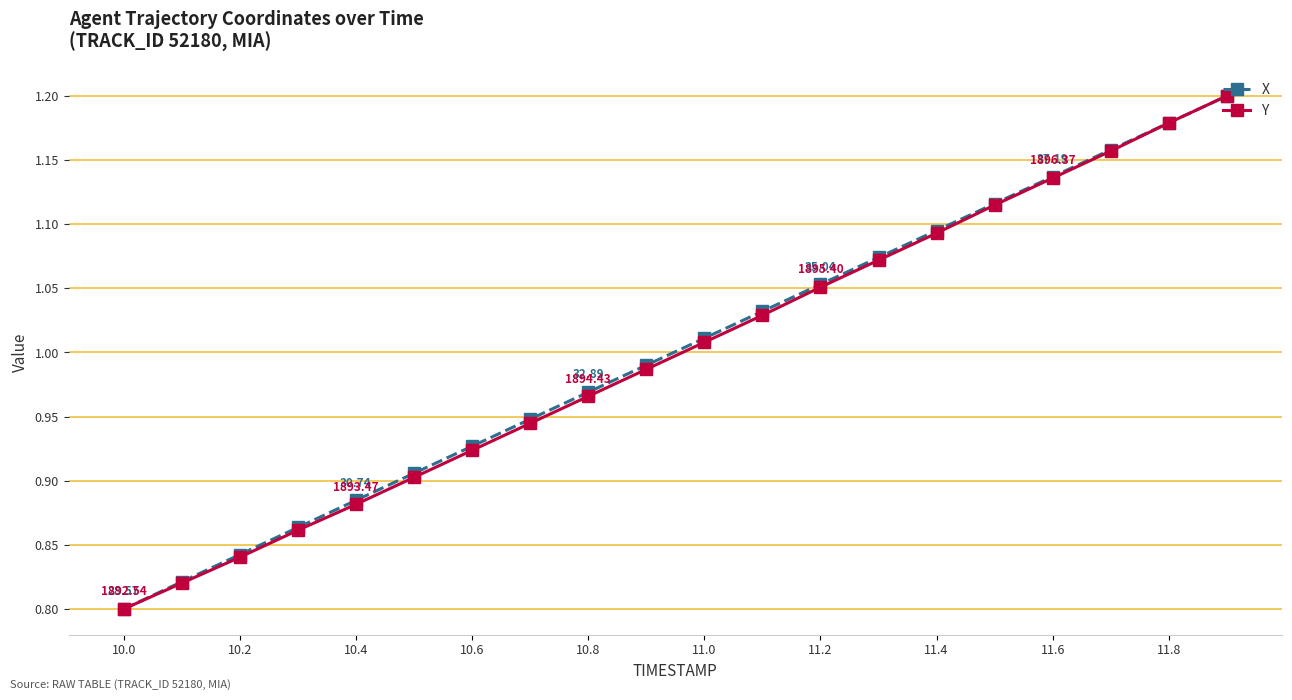

True or false: X has more than 1 points higher than both neighbors.

False